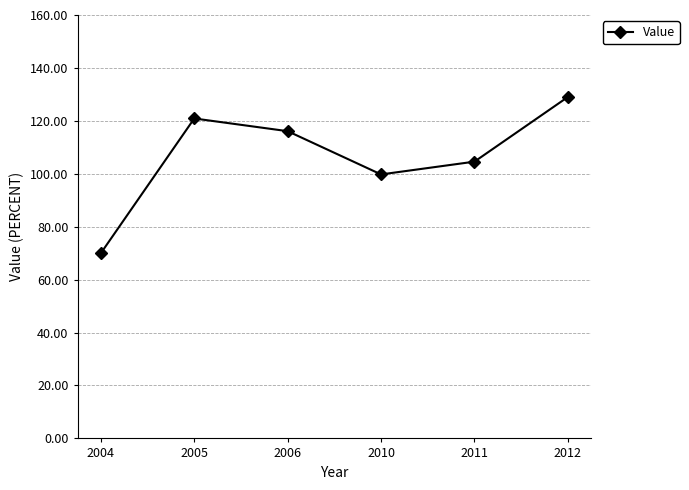

At which category does the chart reach its peak across all series?

2012